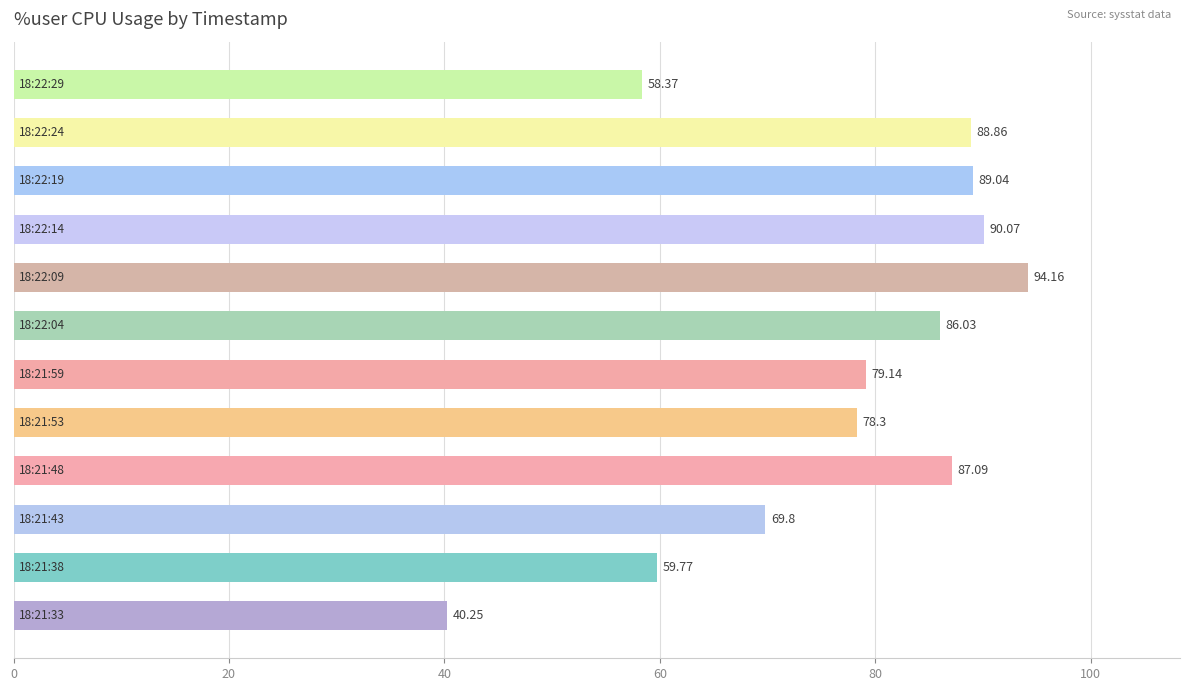

What is the sum of all values?

920.9